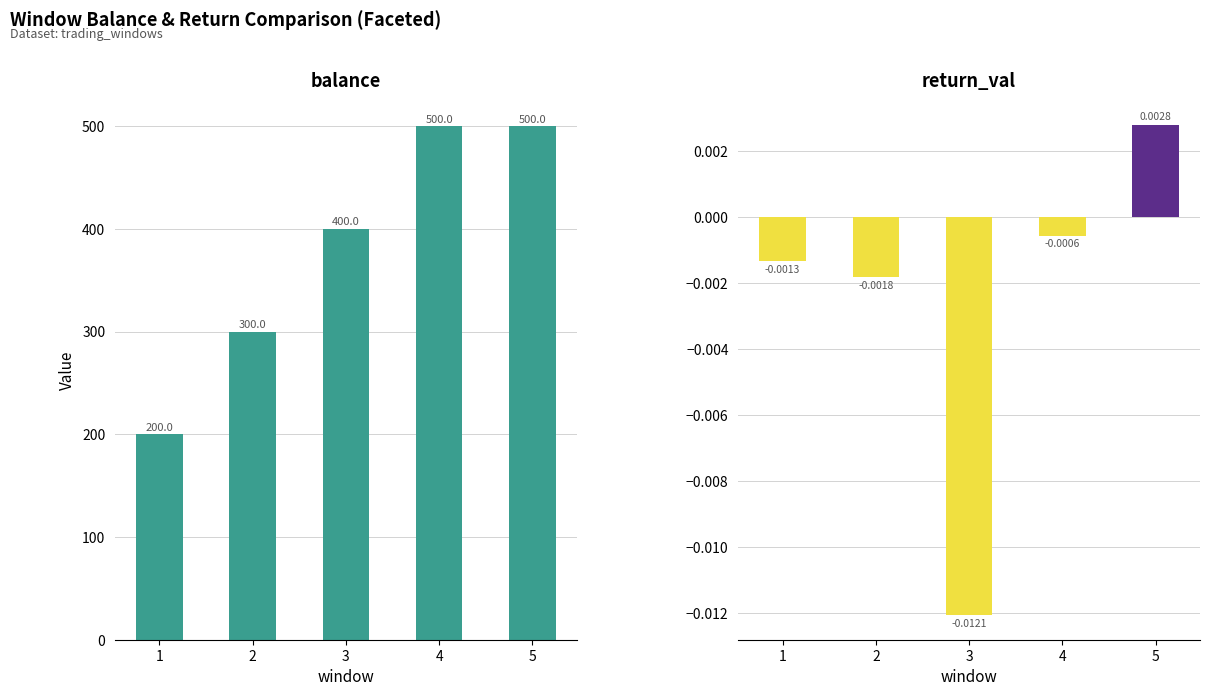

How many data points in return_val are above 0?

1